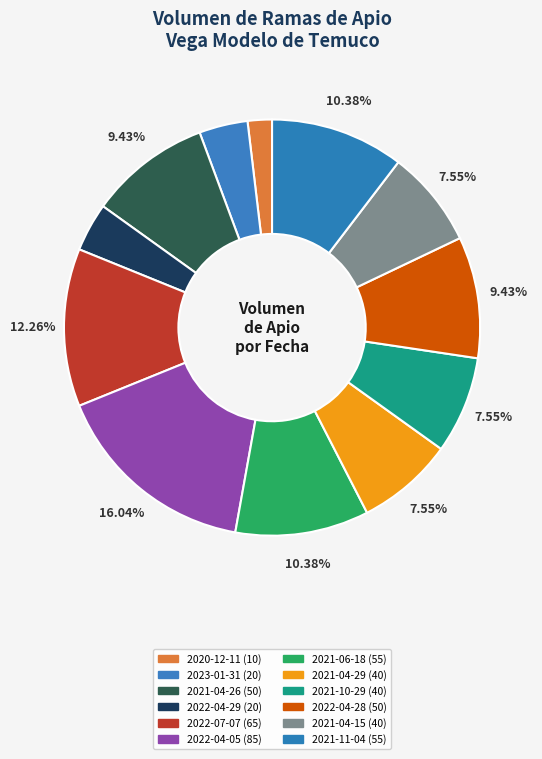

The 2022-04-29 slice represents 1% of the pie. True or false?

False